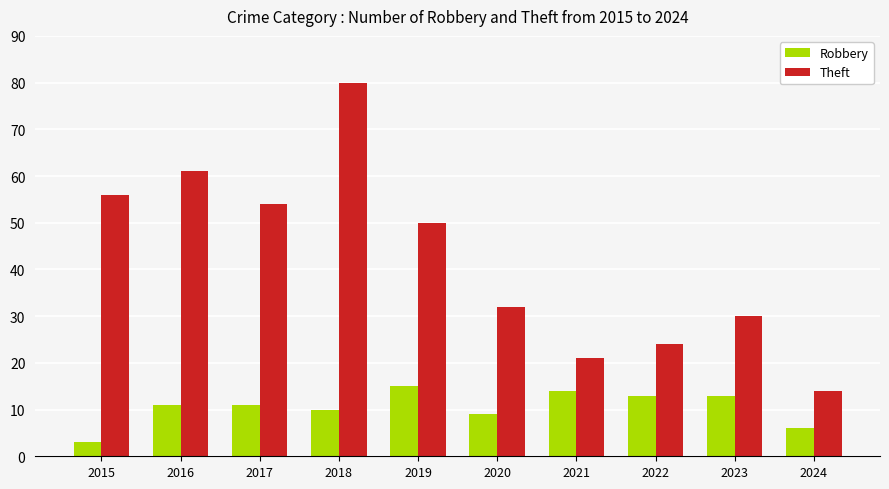

At how many categories does at least one series exceed 53?

4